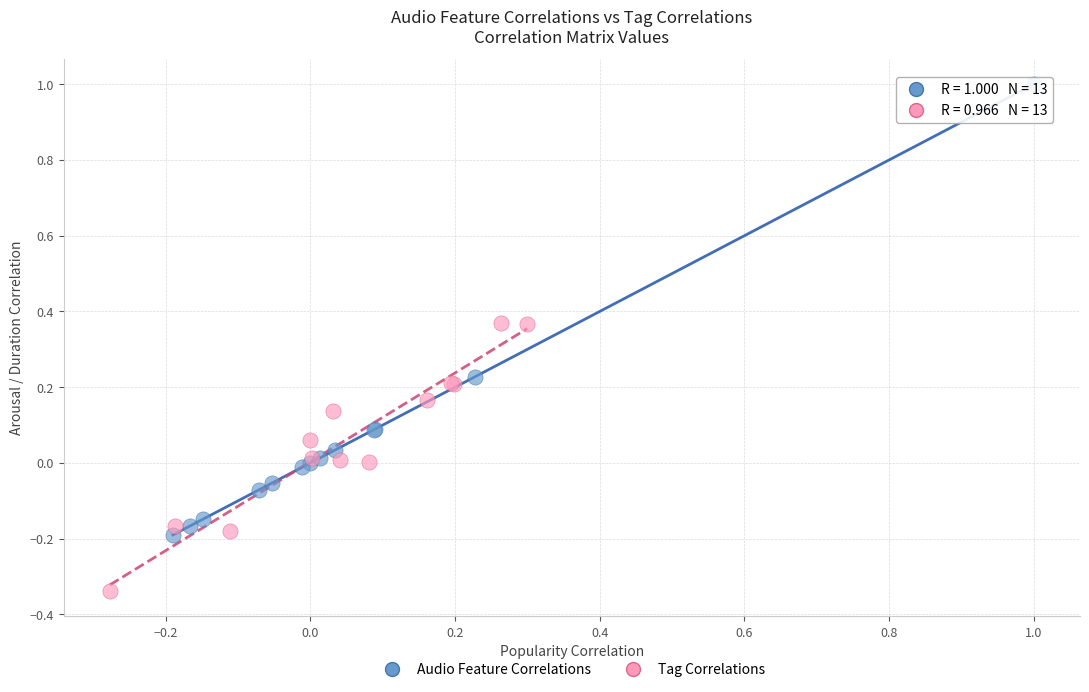

Which series contains the lowest Y value?

Tag Correlations